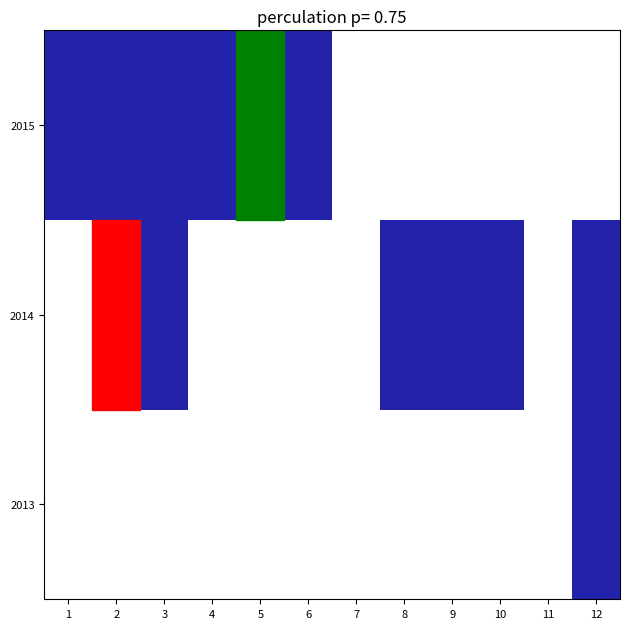

Rank the series at 11 from lowest to highest value.

2013, 2014, 2015